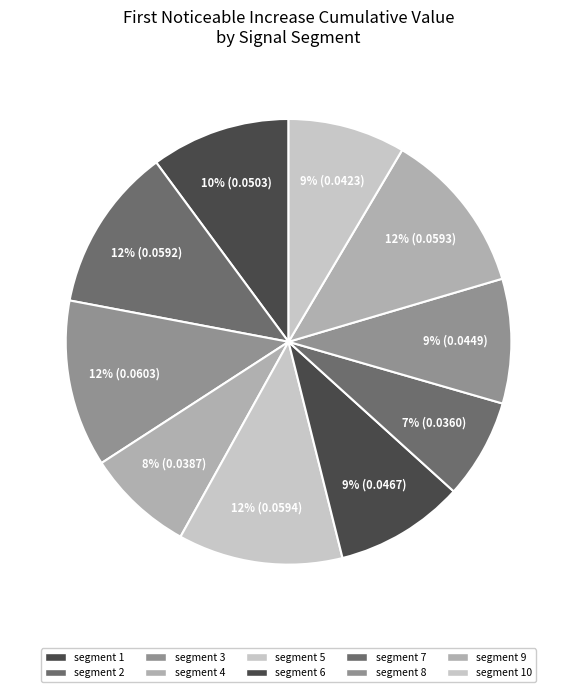

What percentage is the segment 3 slice, to the nearest percent?

12%